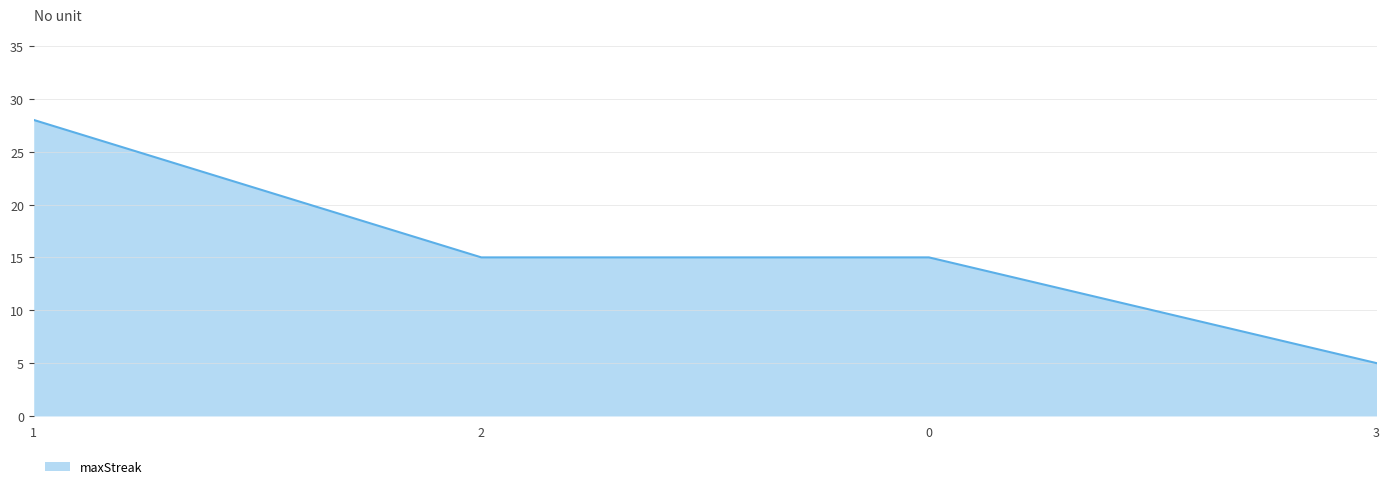

How many distinct data groups are displayed?

1